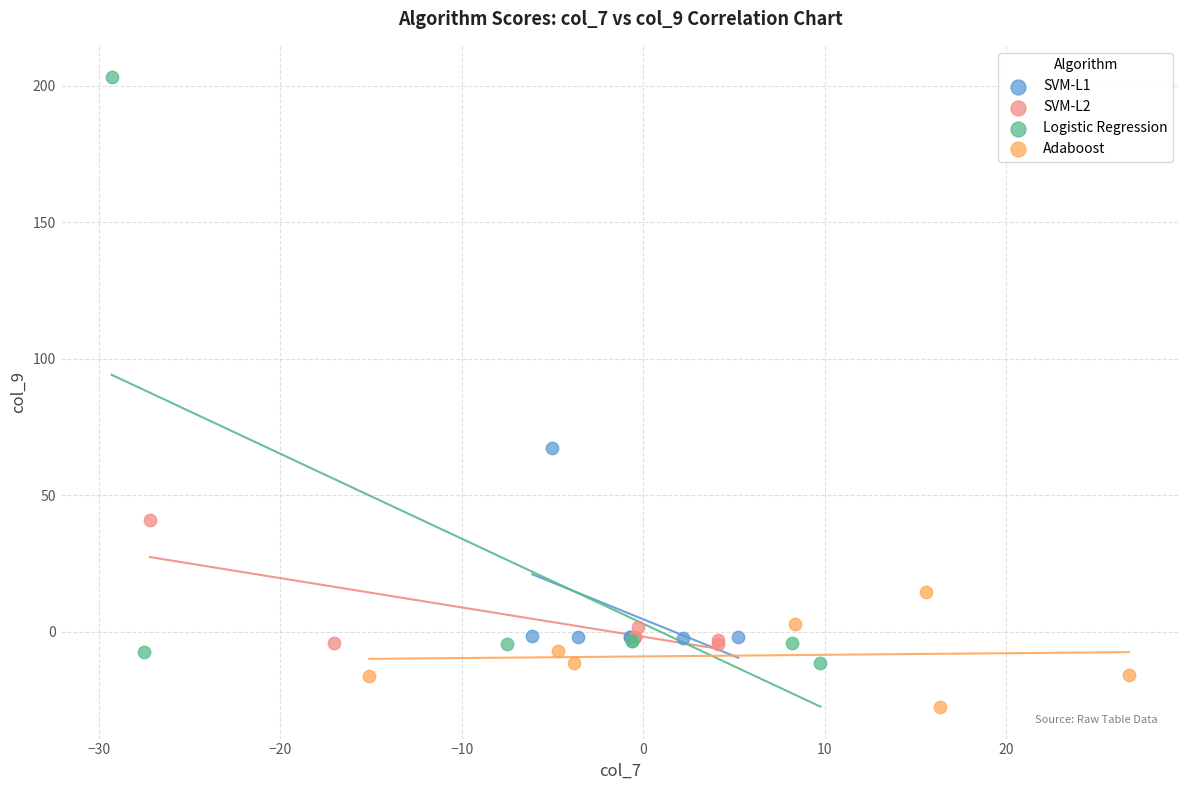

What are all the series names shown in the legend?

SVM-L1, SVM-L2, Logistic Regression, Adaboost